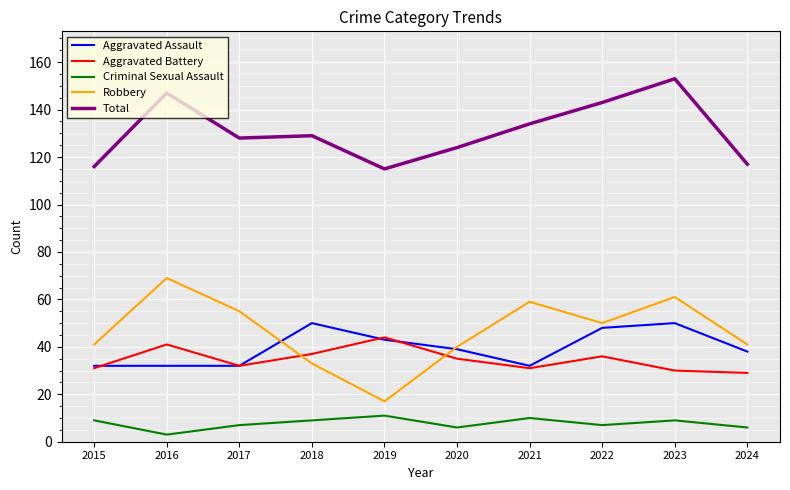

What value does the Robbery series have at 2023?

61